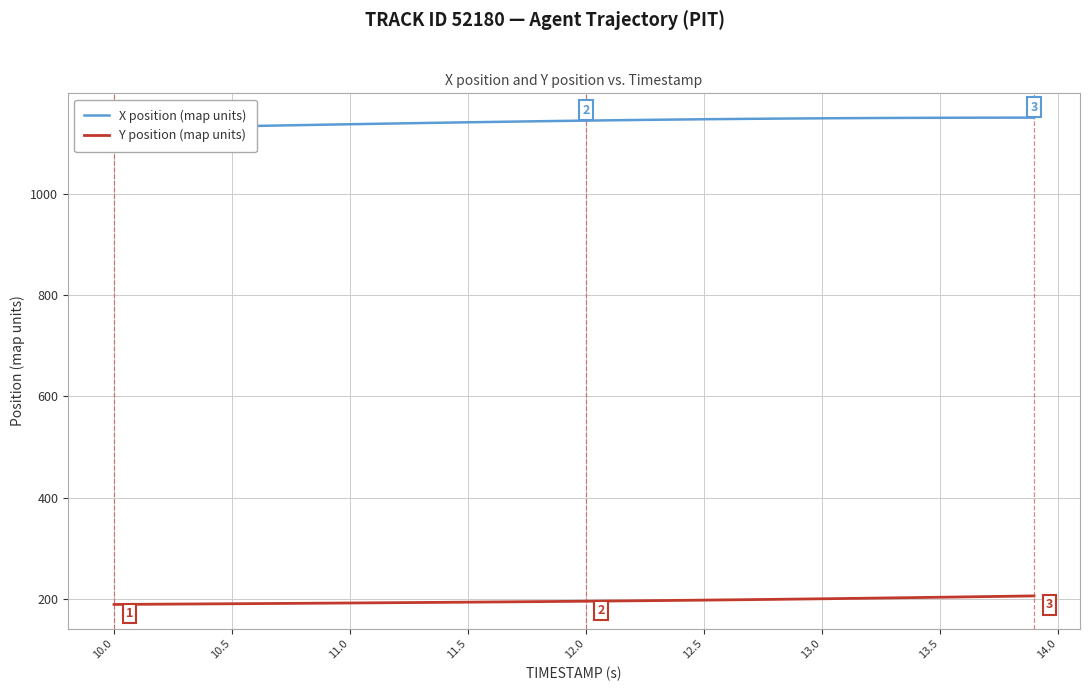

True or false: Y position (map units) and X position (map units) cross at least once.

False